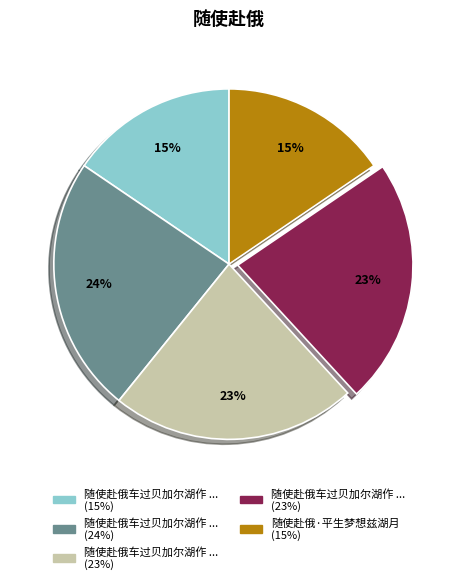

Is there any slice that represents more than half of the pie?

No